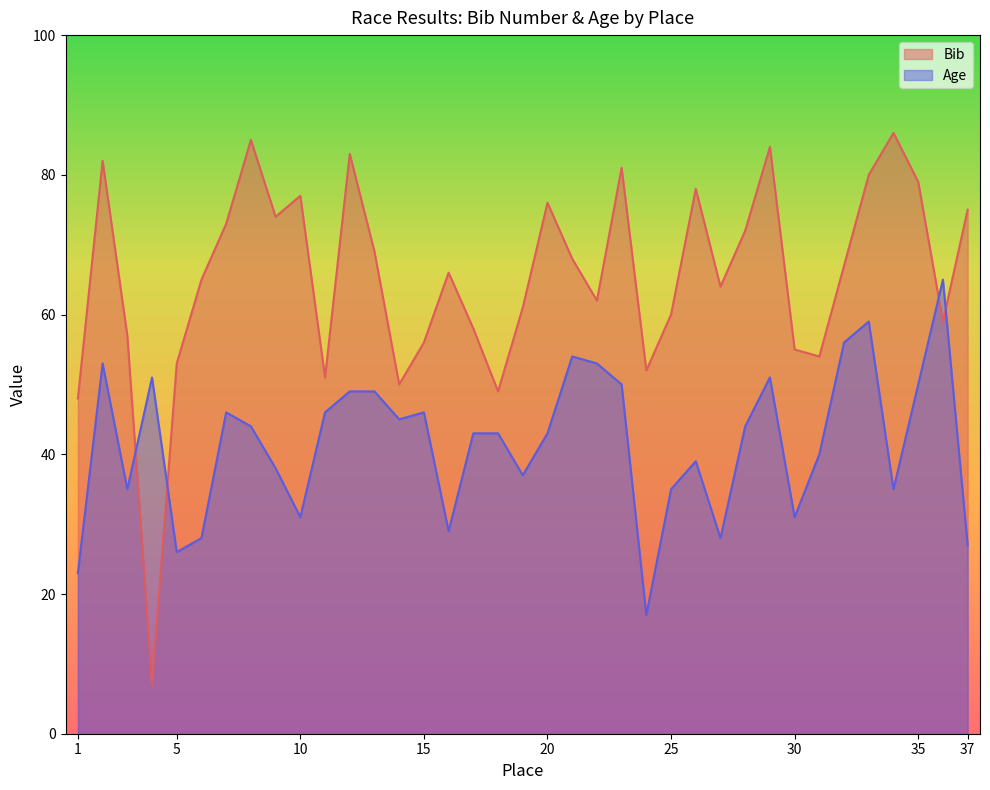

Reading left to right, extract all data points from this chart.

Bib: 48	82	57	7	53	65	73	85	74	77	51	83	69	50	56	66	58	49	61	76	68	62	81	52	60	78	64	72	84	55	54	67	80	86	79	59	75
Age: 23	53	35	51	26	28	46	44	38	31	46	49	49	45	46	29	43	43	37	43	54	53	50	17	35	39	28	44	51	31	40	56	59	35	50	65	27